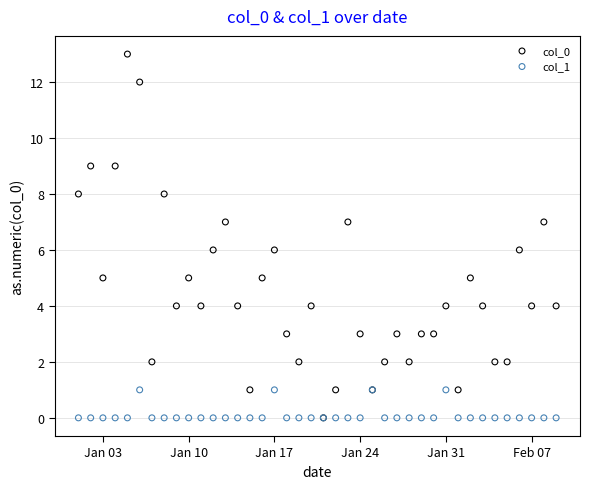

Which series reaches the maximum Y coordinate?

col_0